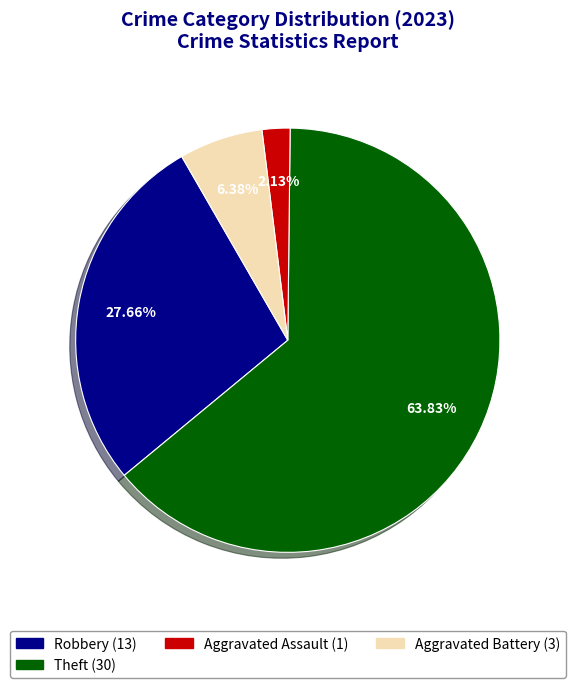

Is there any slice that represents more than half of the pie?

Yes